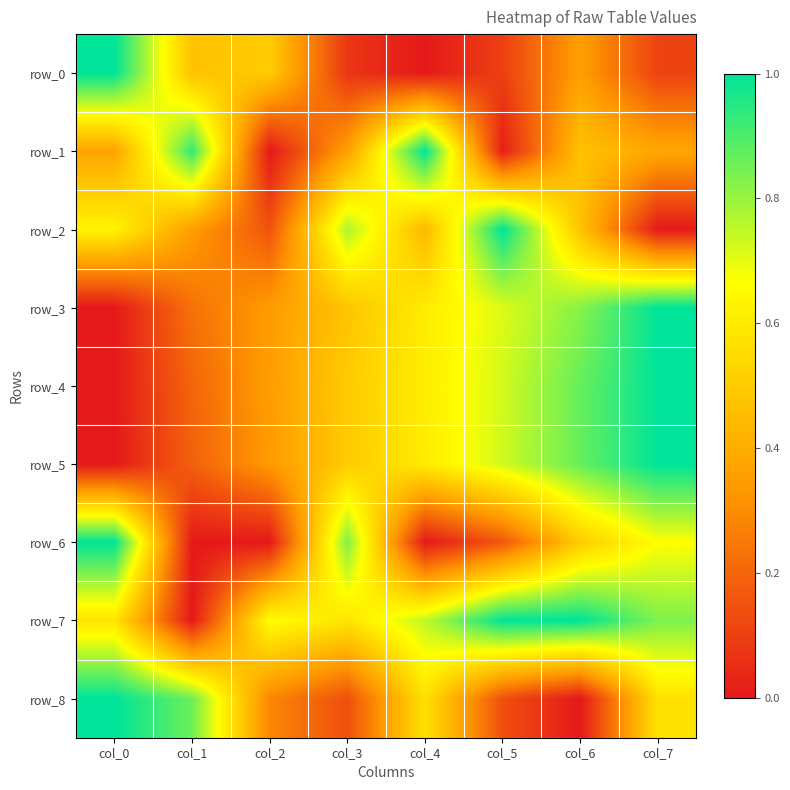

List the series in order of their peak value, highest first.

row_0, row_1, row_2, row_3, row_4, row_5, row_6, row_7, row_8